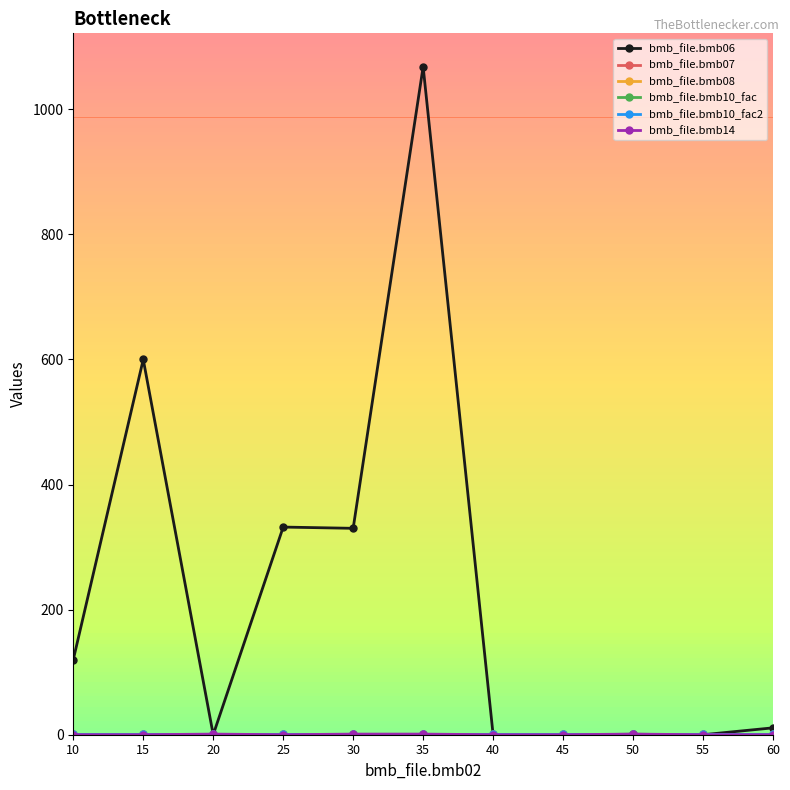

True or false: bmb_file.bmb07 and bmb_file.bmb10_fac2 intersect in this chart.

False